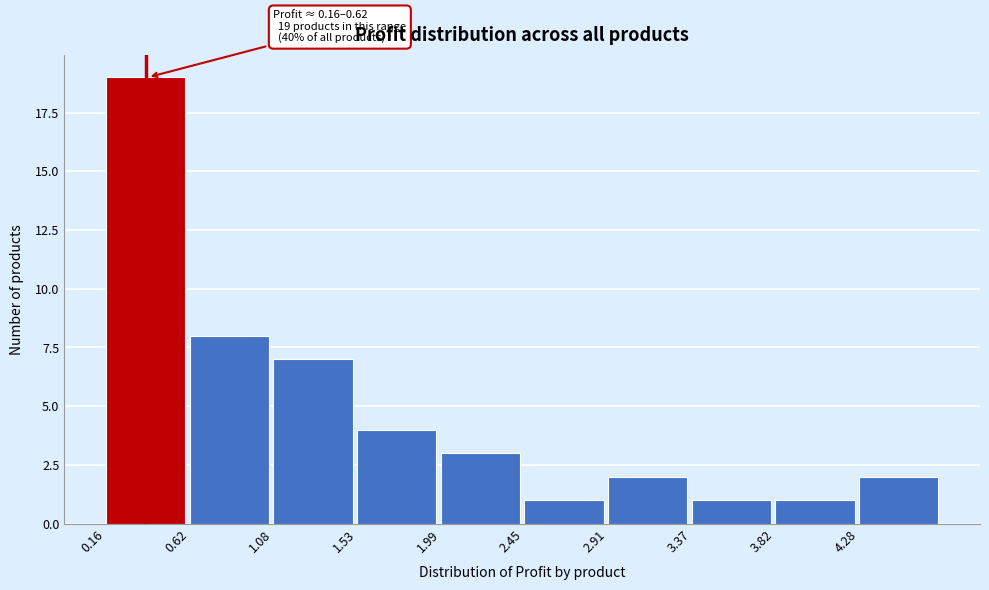

Over which range of the x-axis is the bar tallest?

0.15 to 0.60